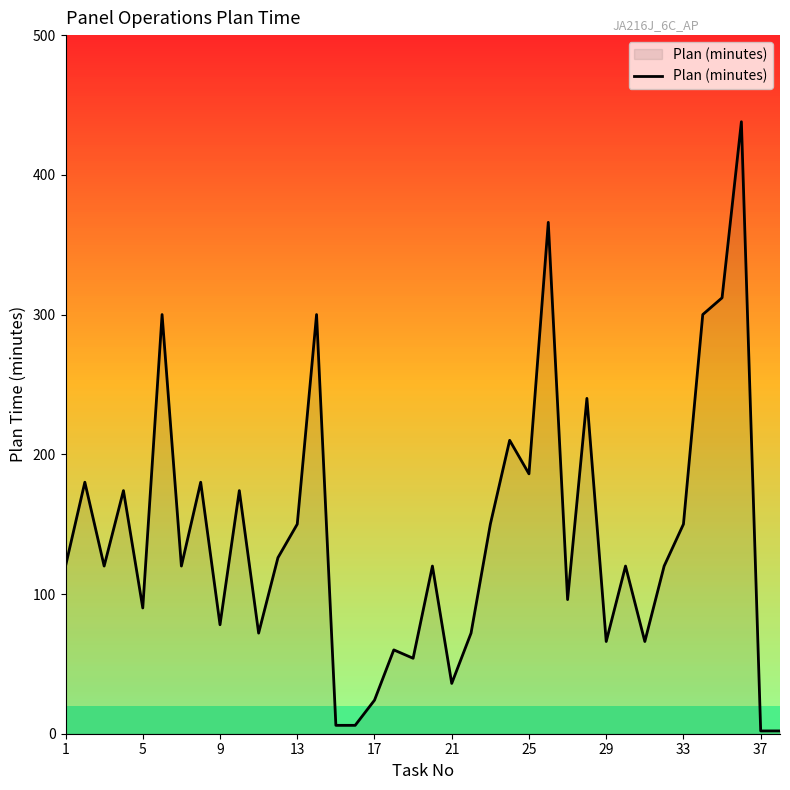

What is the difference between the maximum and minimum values?

436